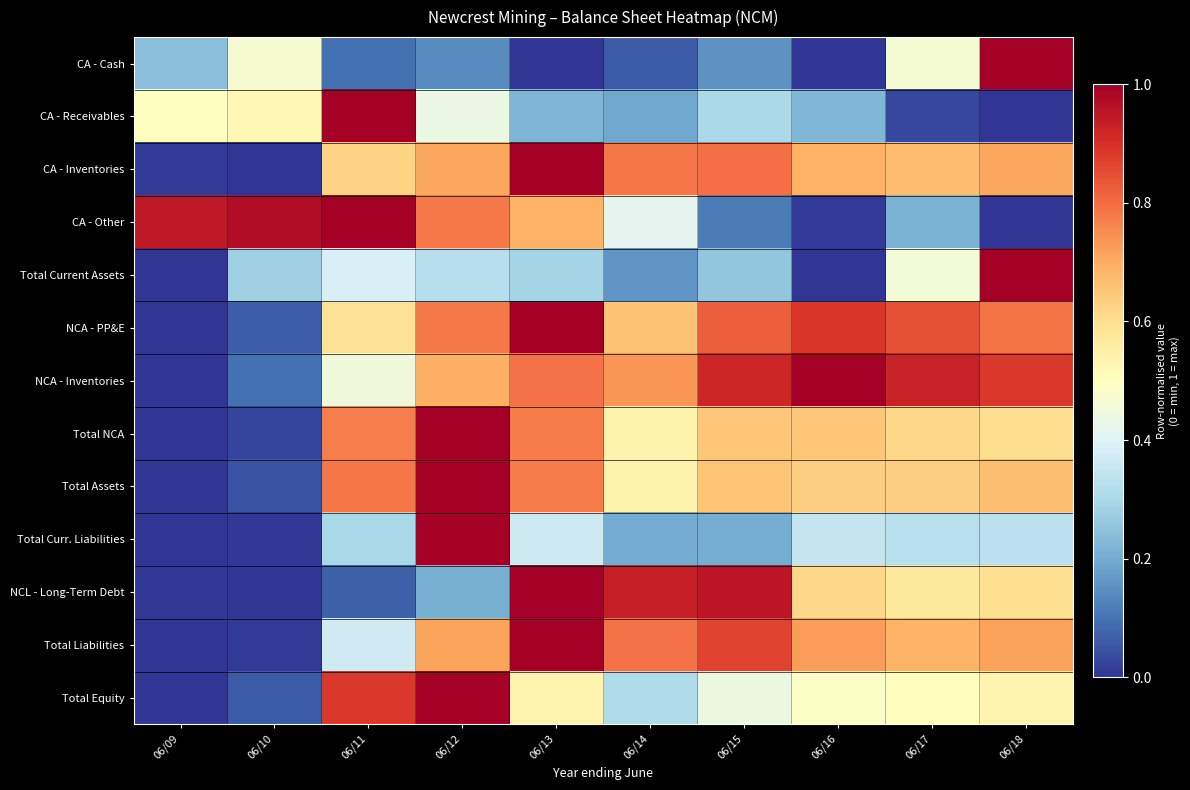

Which series has the largest total across all categories?

NCA - Inventories